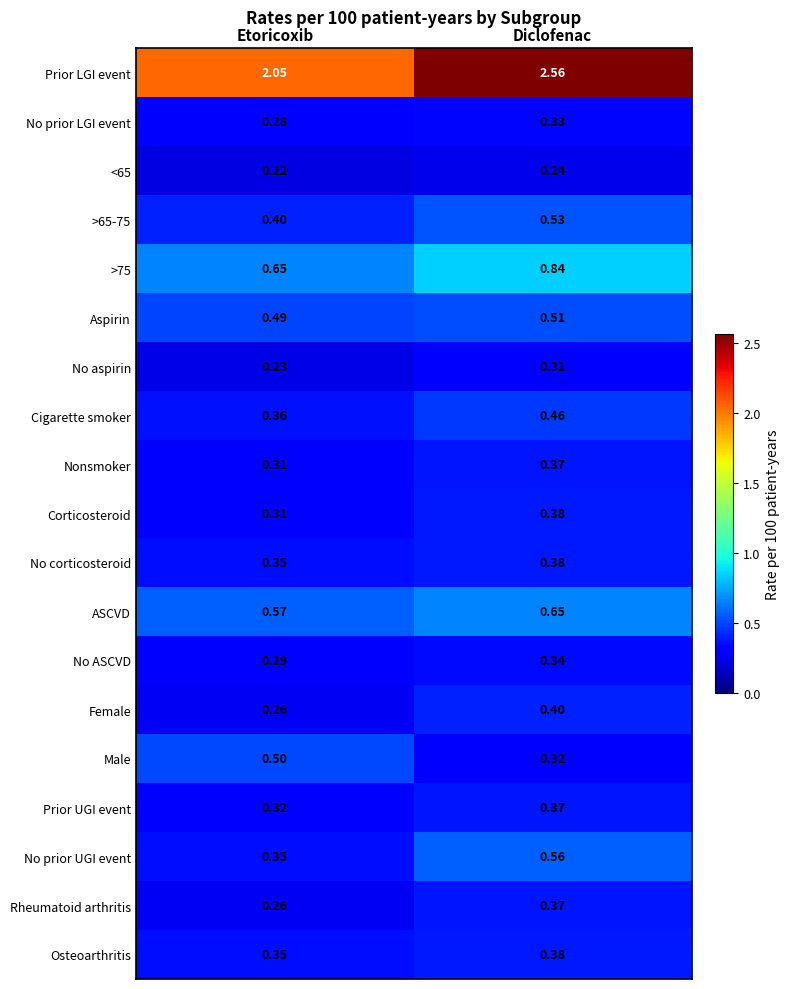

At which category is the sum across all series the highest?

Diclofenac